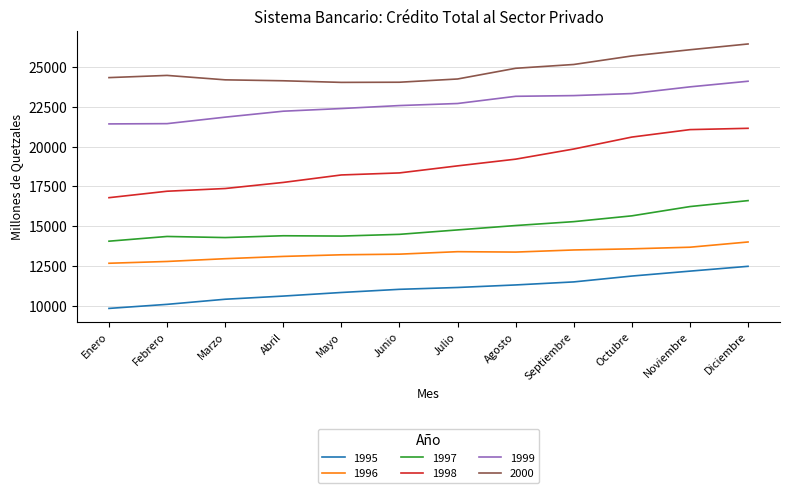

At Noviembre, list the series in order from largest to smallest.

2000, 1999, 1998, 1997, 1996, 1995